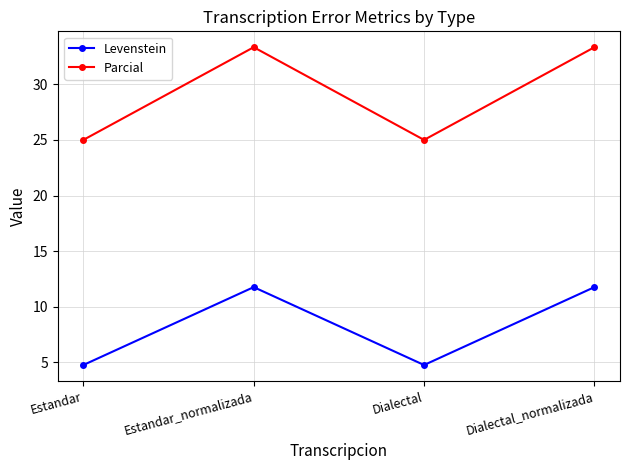

List the series in order of their peak value, lowest first.

Levenstein, Parcial